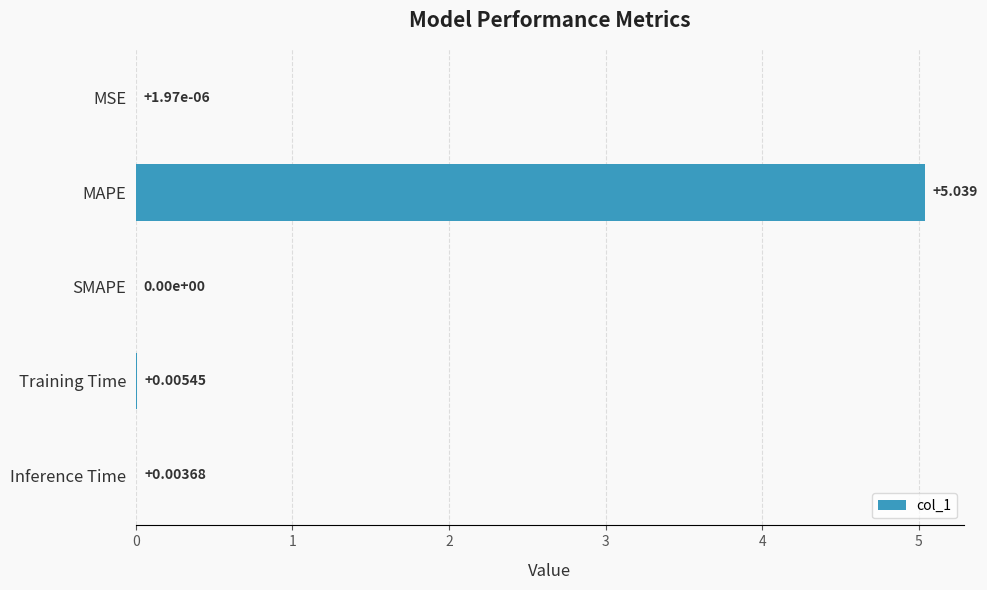

Which category has the highest value across all series?

MAPE